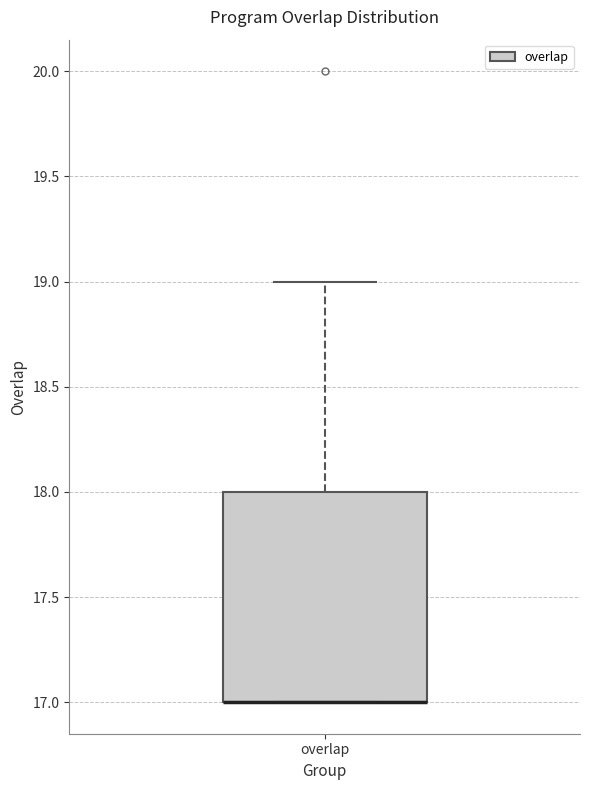

Read this box plot against the y-axis: the position of the median line, the range covered by the box, and the ends of both whiskers. The values are not printed on the chart, so give them approximately, as read against the axis.

median 17 (drawn on the box's lower edge), box 17 to 18, whiskers 17 to 19